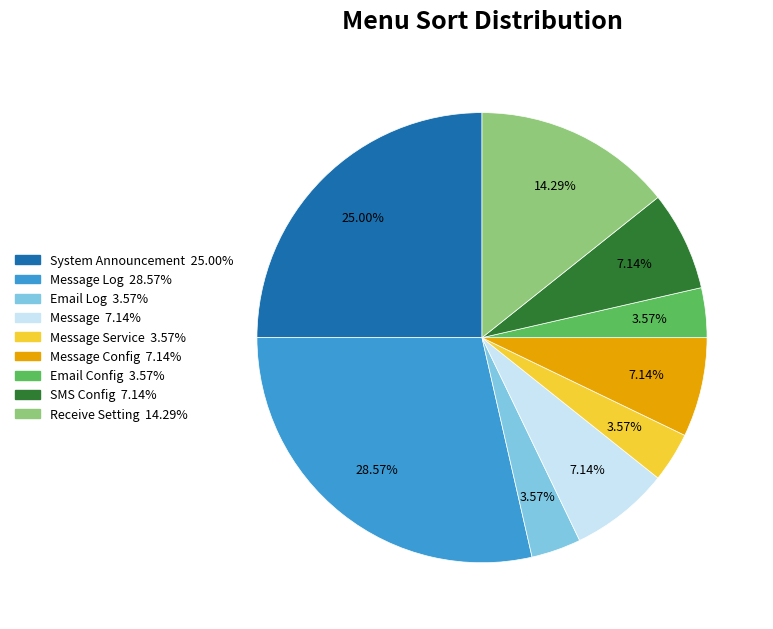

How many segments does this pie chart have?

9